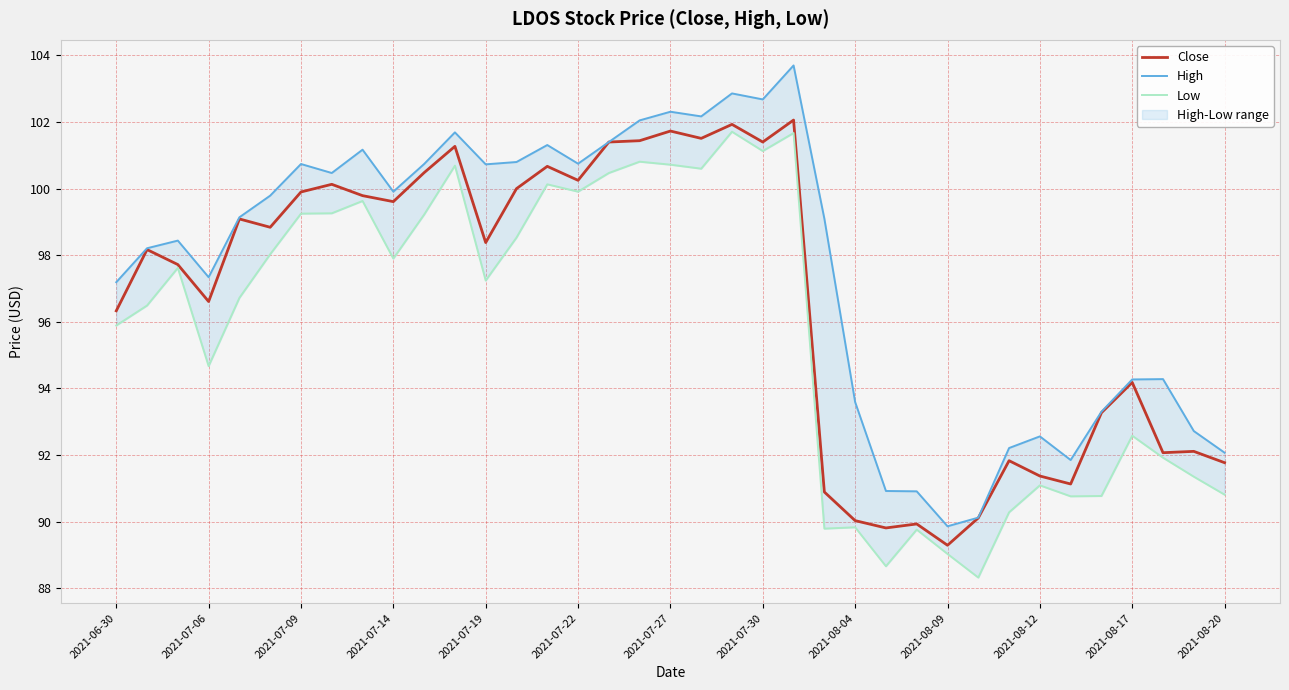

Where is Close nearest to the value 95?

2021-08-17